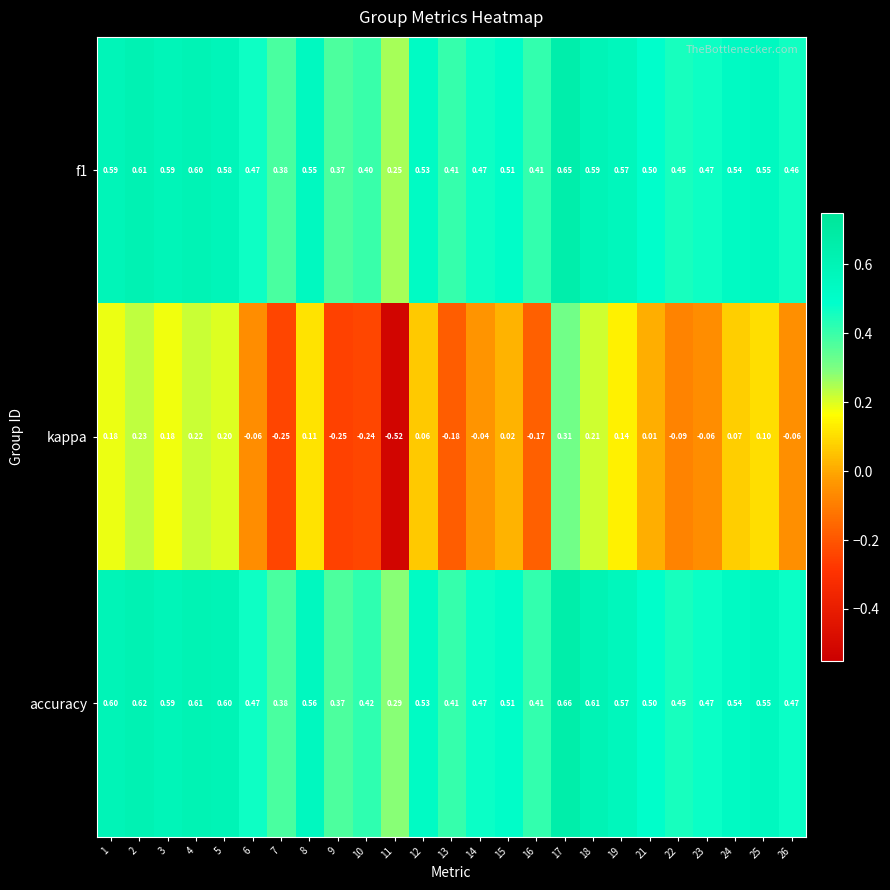

Which series has the largest range (max minus min)?

kappa